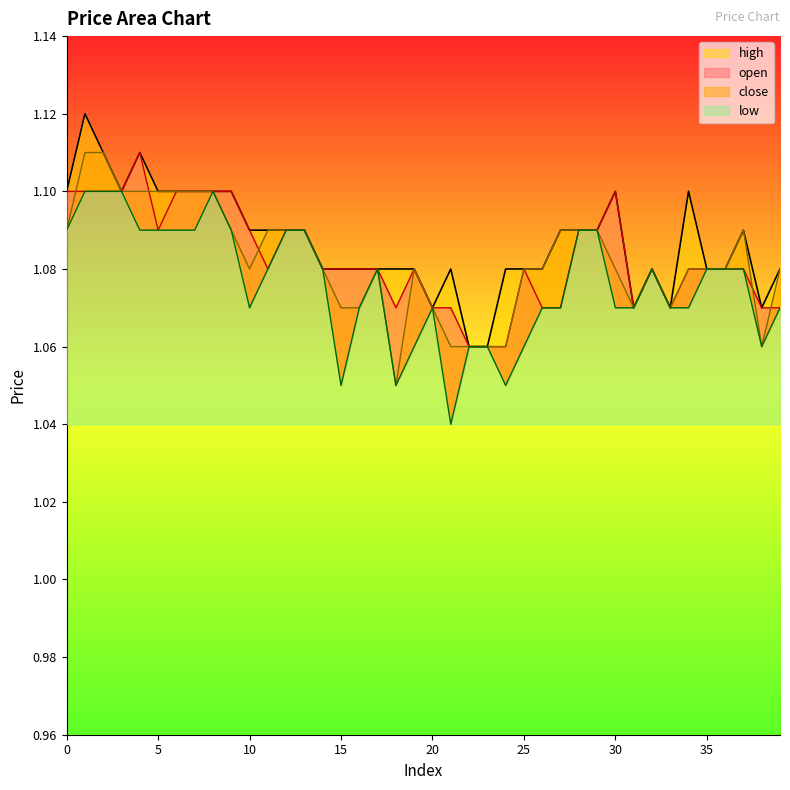

What is the difference between the maximum and minimum values in the open series?

0.1